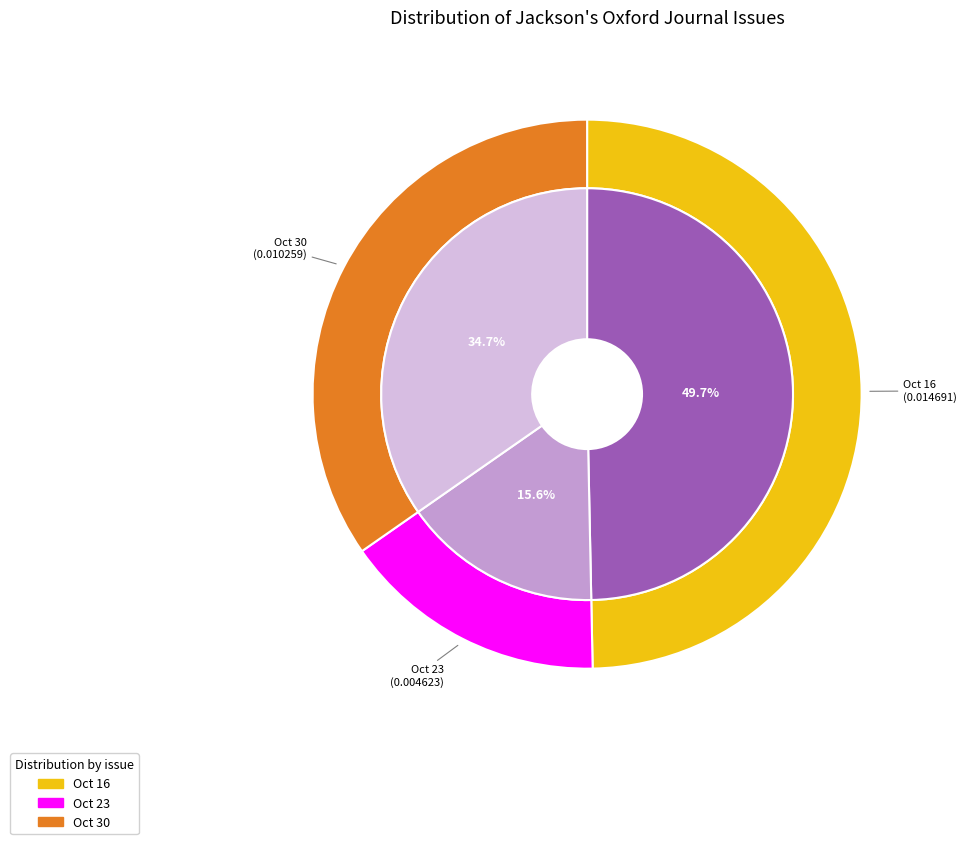

What percentage is the 1813.10.16_Jackson'sOxfordJournal slice, to the nearest percent?

50%